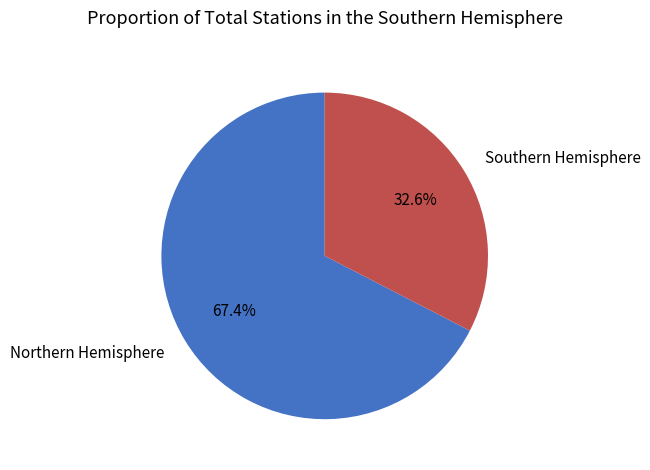

Is there a majority slice in this chart?

Yes